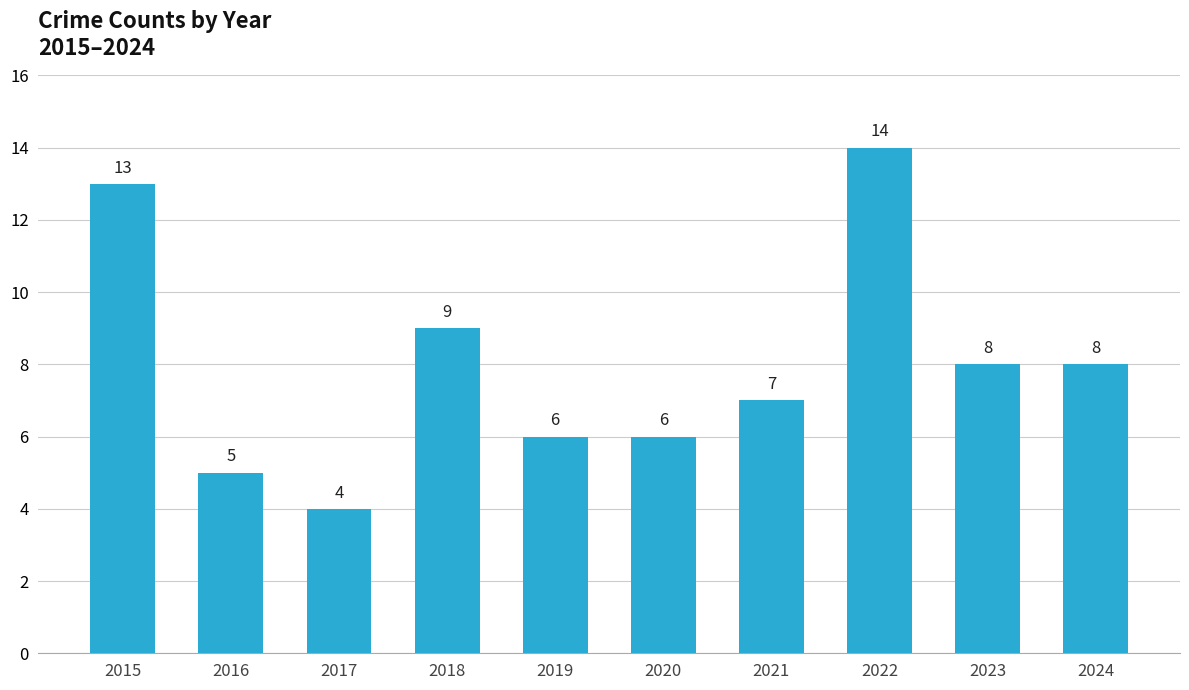

Count the number of data series in this chart.

1